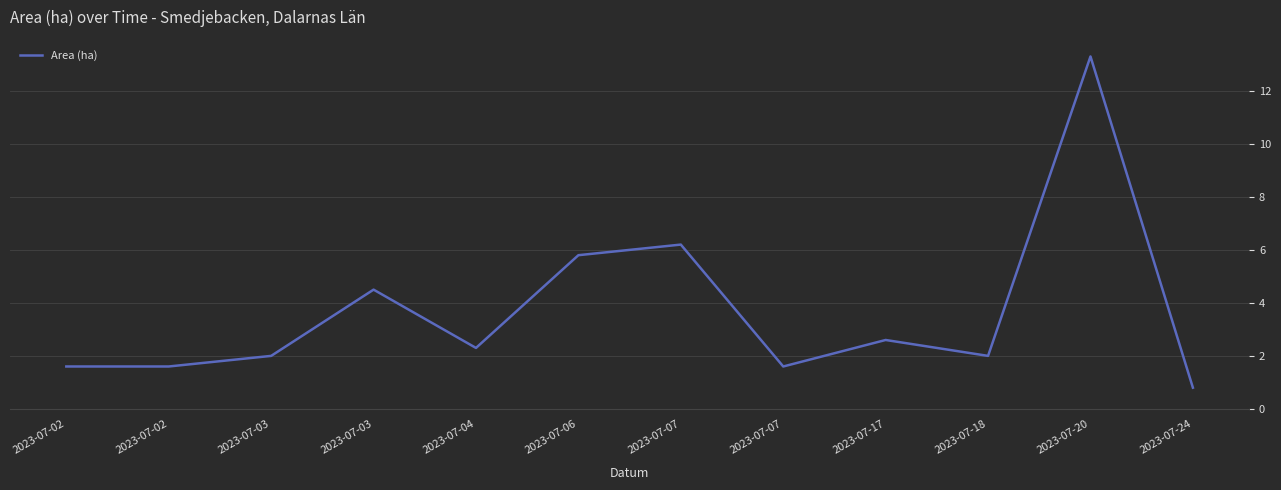

The chart shows a value of 2.3 at 2023-07-04. True or false?

True